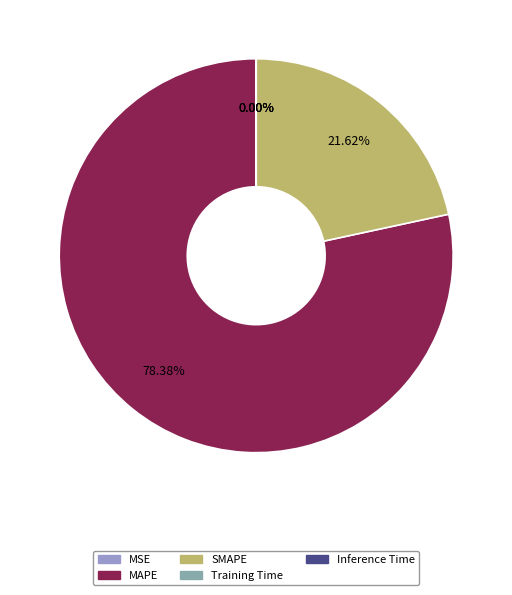

Is there any slice that represents more than half of the pie?

Yes